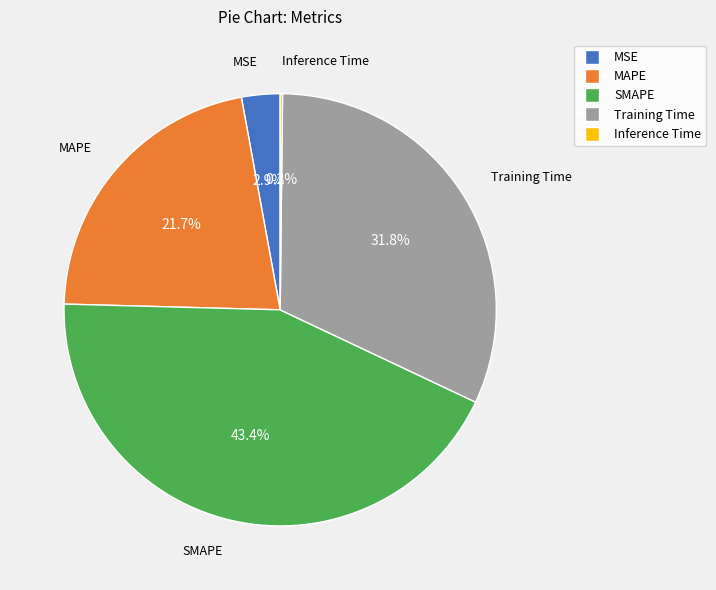

Between MAPE and SMAPE, which is larger?

SMAPE